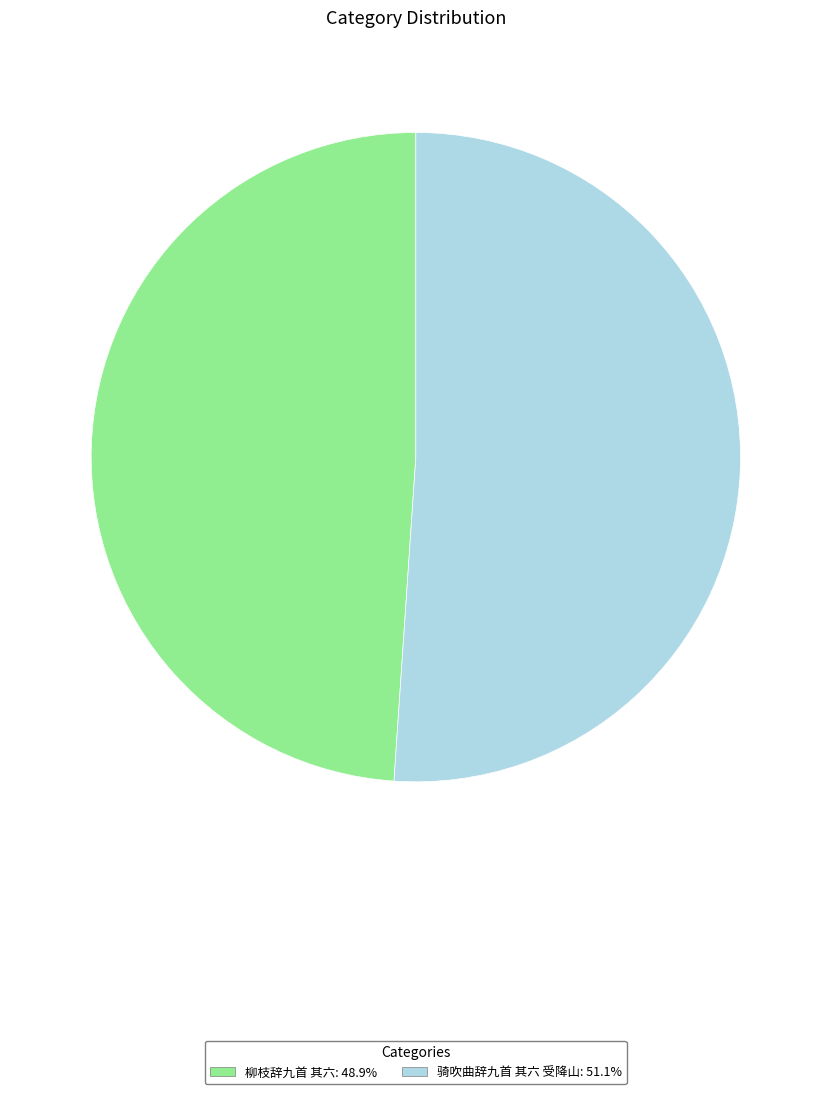

Which category has the smallest portion of the pie?

柳枝辞九首 其六